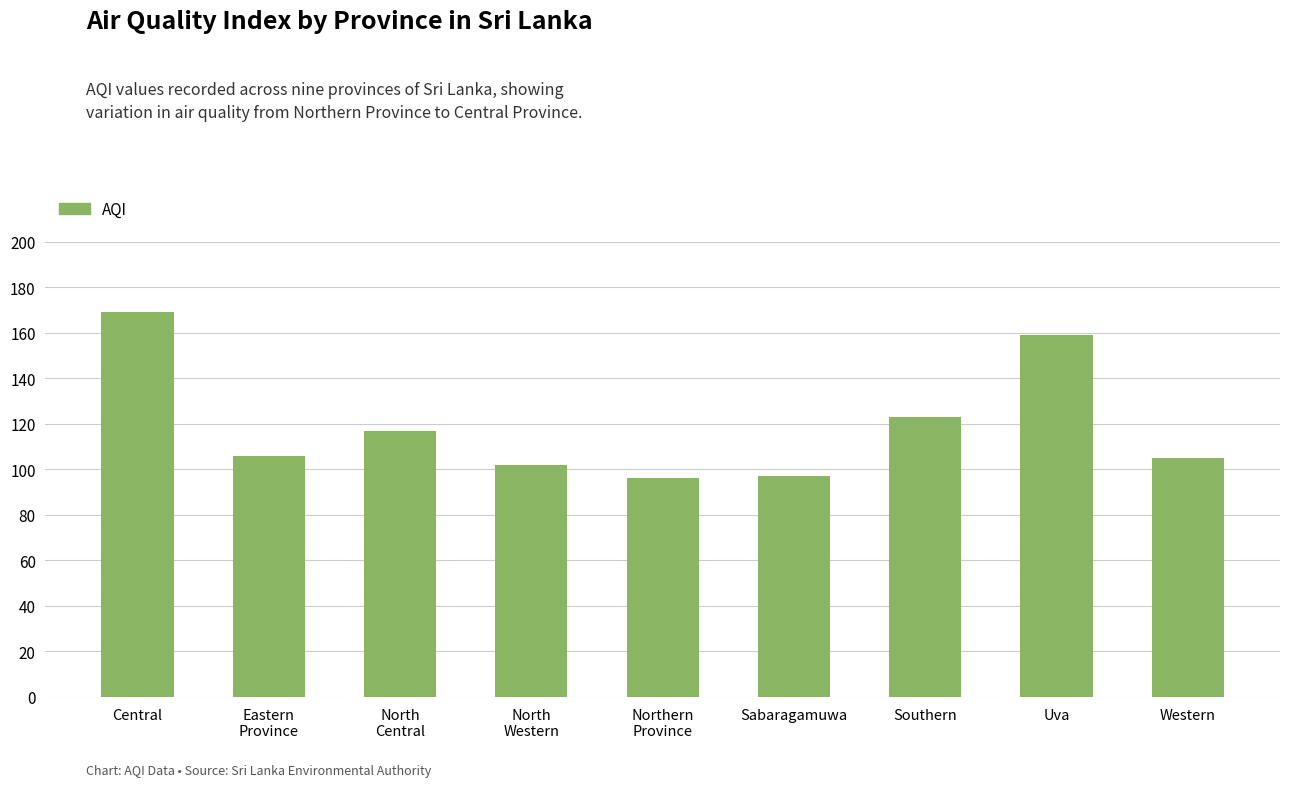

What is the value of the 8th bar from the left?

159